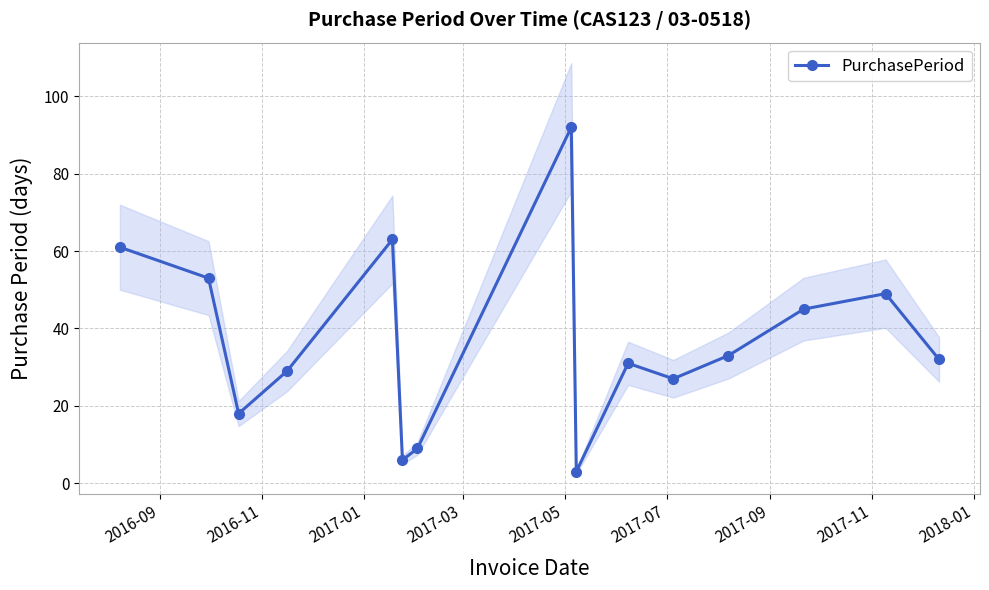

What is the maximum value shown in the chart?

92